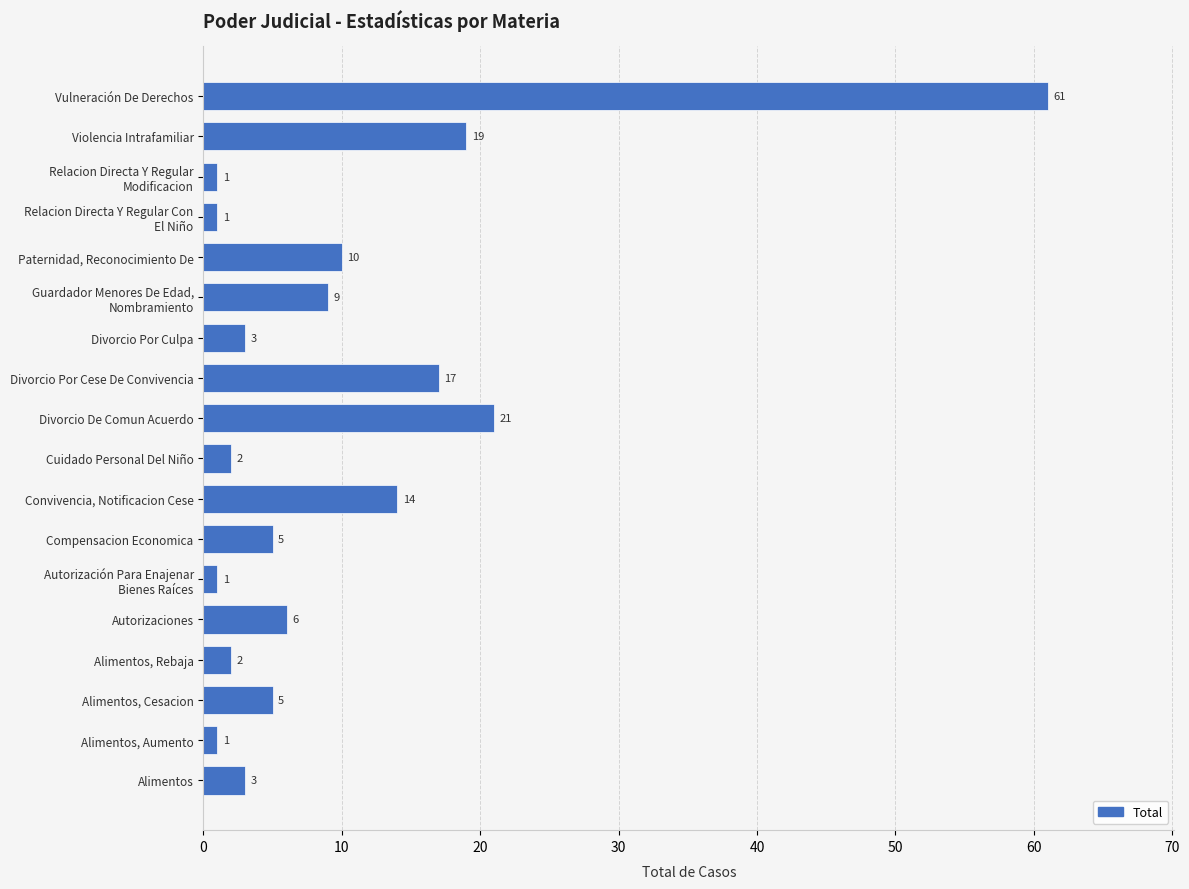

What is the change in value from Alimentos, Aumento to Divorcio De Comun Acuerdo?

+20